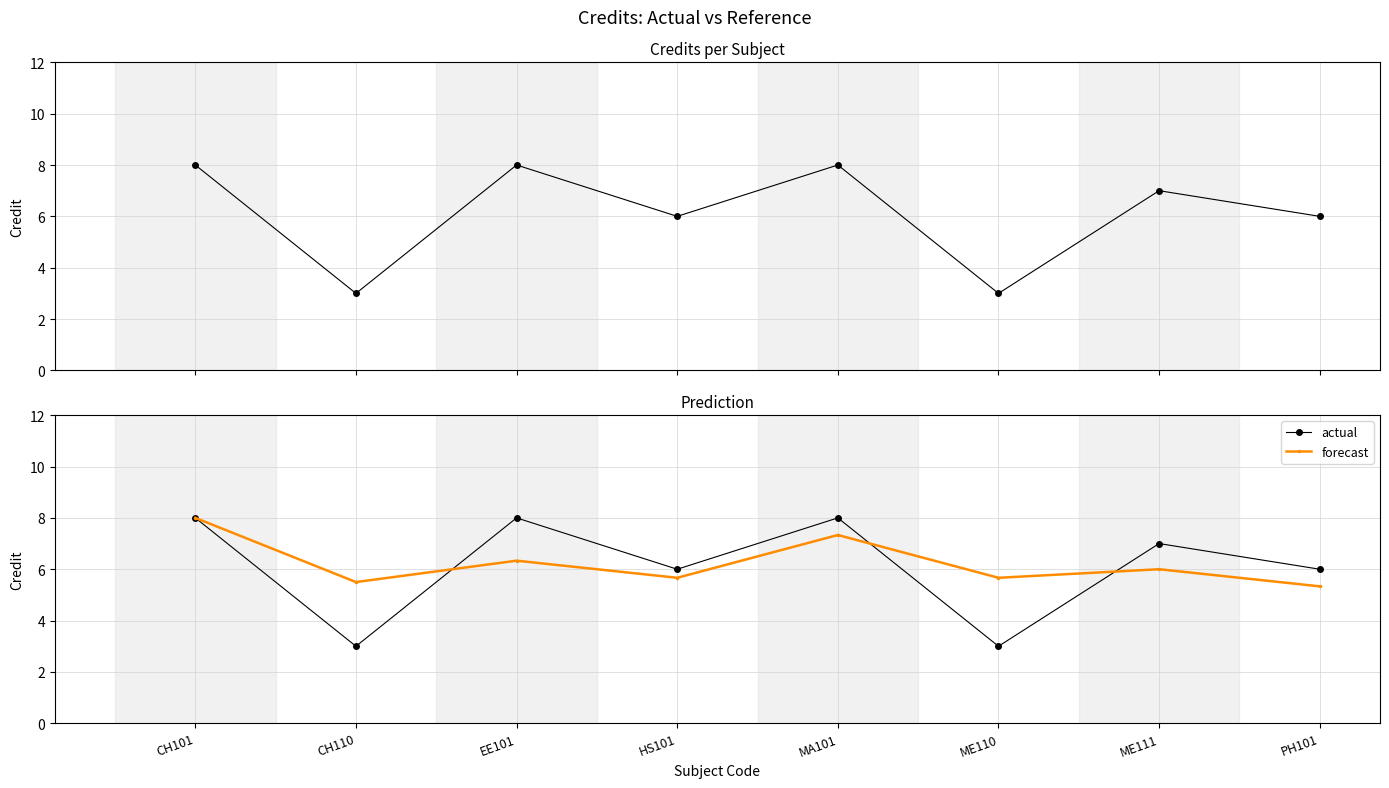

What is the sum of the forecast values at MA101 and CH110?

12.8